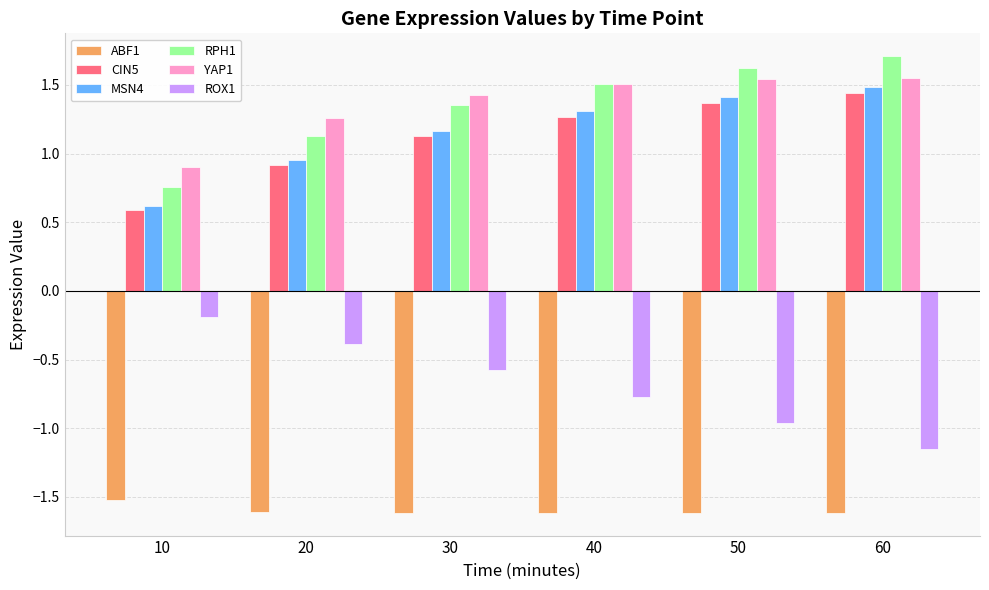

Where is RPH1 nearest to the value 1?

20